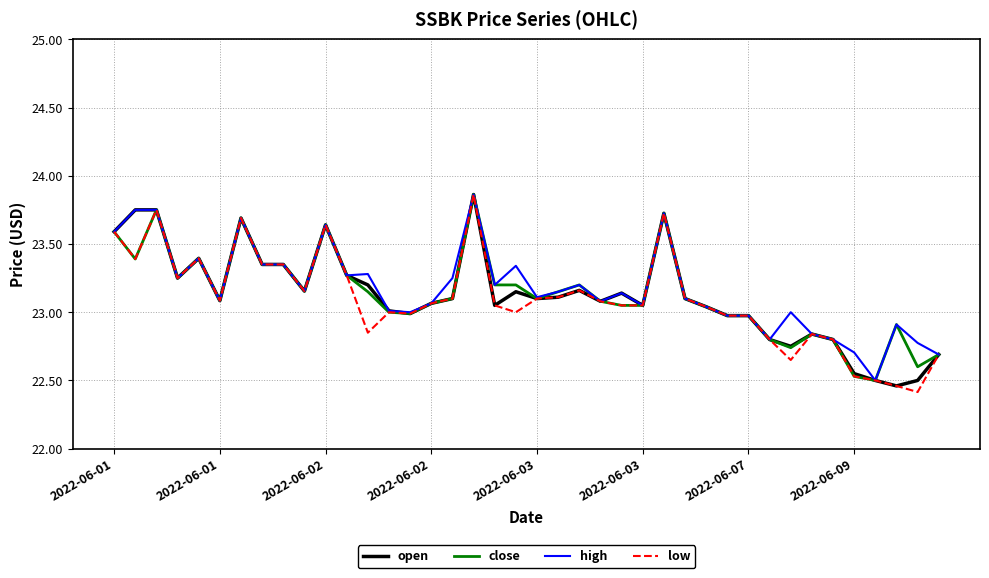

What is the minimum value shown in the chart?

22.4